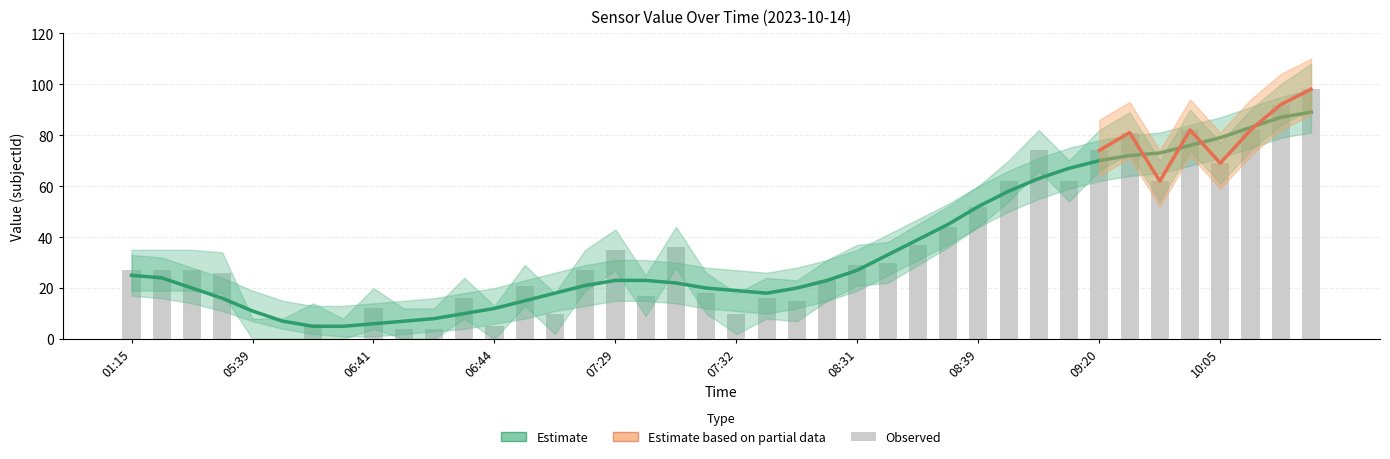

Reading right to left, transcribe all the data shown in this chart.

value: 98	92	82	69	82	62	81	74	62	74	62	52	44	37	30	29	23	15	16	10	18	36	17	35	27	10	21	5	16	4	4	12	0	6	0	0	26	27	27	27
upper: 108	100	90	77	90	70	89	82	70	82	70	60	52	45	38	37	31	23	24	18	26	44	25	43	35	18	29	13	24	12	12	20	8	14	8	8	34	35	35	35
lower: 90	84	74	61	74	54	73	66	54	66	54	44	36	29	22	21	15	7	8	2	10	28	9	27	19	2	13	0	8	0	0	4	0	0	0	0	18	19	19	19